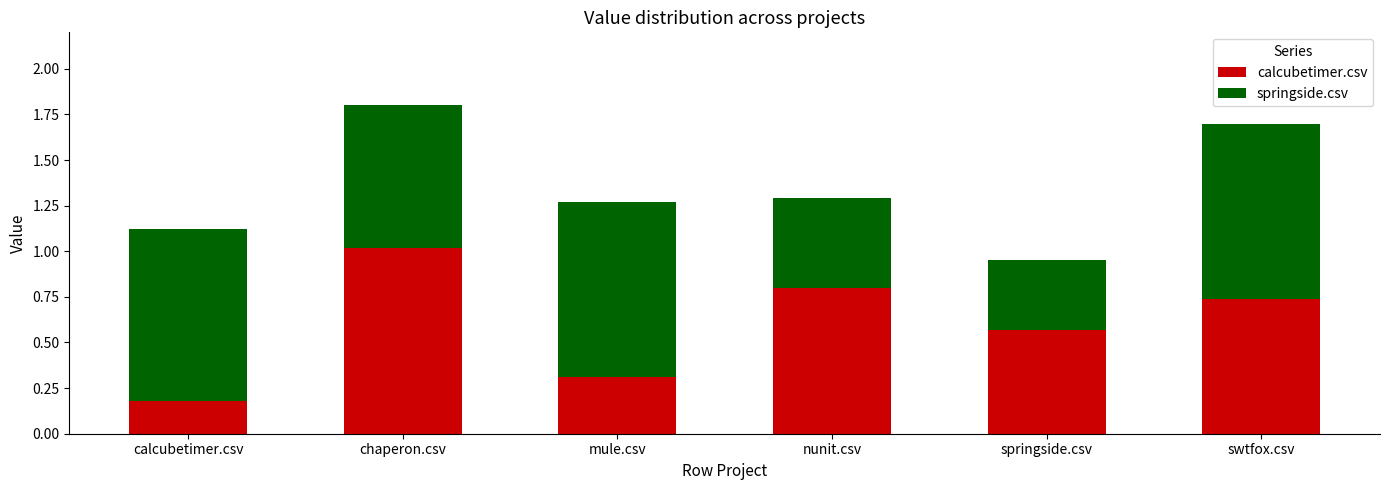

Which category has the highest value in the calcubetimer.csv series?

chaperon.csv